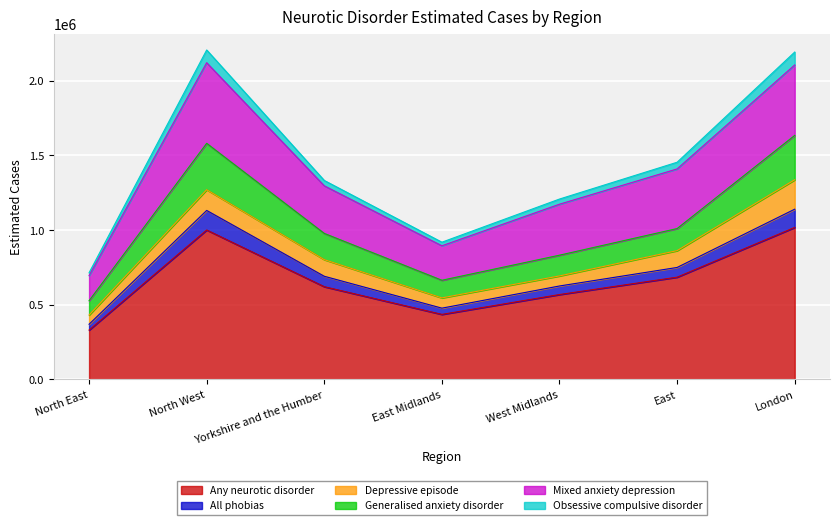

What is the minimum value for Any neurotic disorder?

330386.3